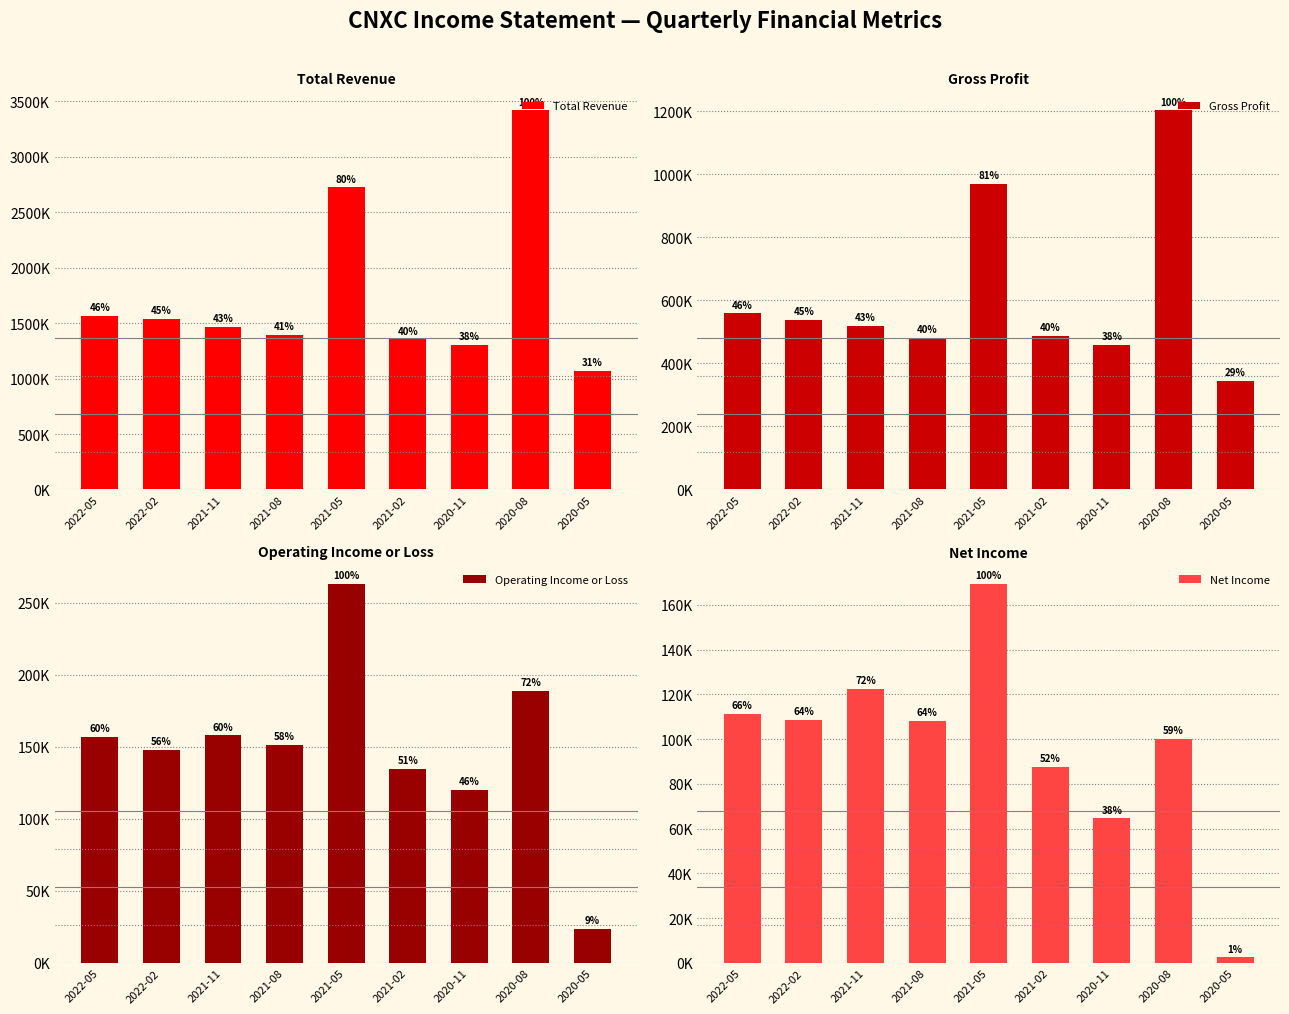

Where is Total Revenue nearest to the value 2242550?

2021-05